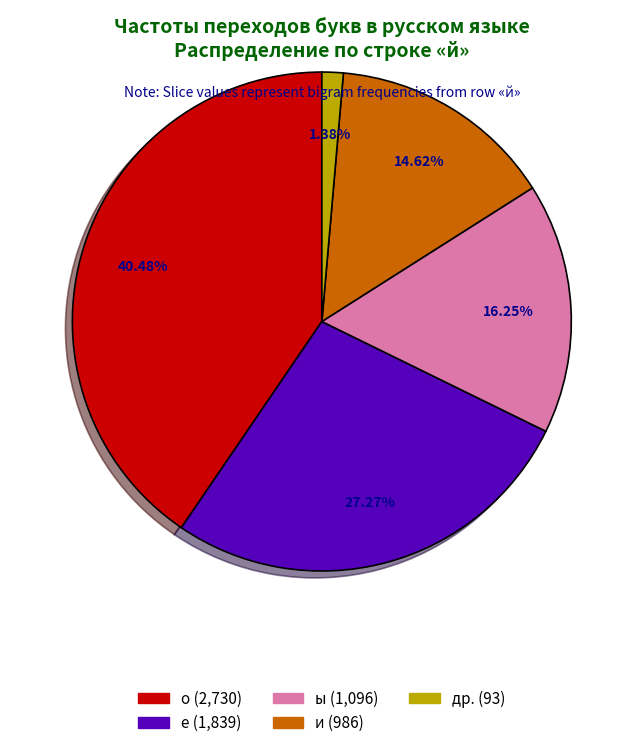

Is there a majority slice in this chart?

No